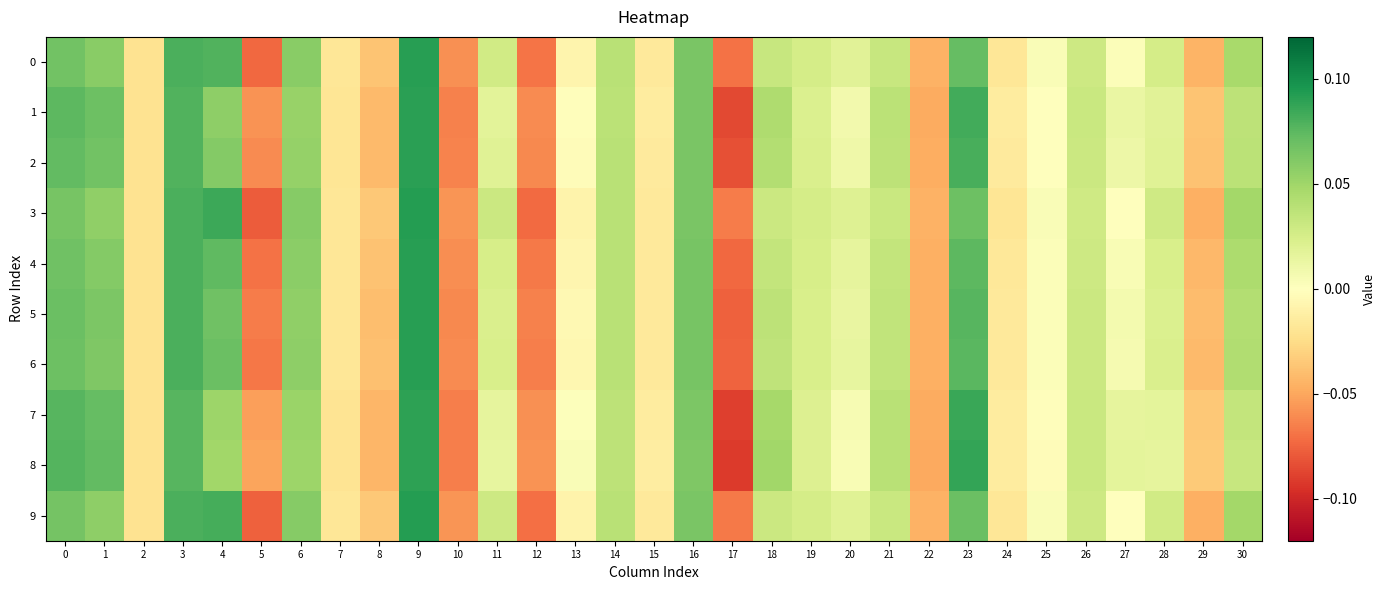

Reading left to right, extract all data points from this chart.

0: 0=0.1	1=0.1	2=-0.0	3=0.1	4=0.1	5=-0.1	6=0.1	7=-0.0	8=-0.0	9=0.1	10=-0.1	11=0.0	12=-0.1	13=-0.0	14=0.0	15=-0.0	16=0.1	17=-0.1	18=0.0	19=0.0	20=0.0	21=0.0	22=-0.0	23=0.1	24=-0.0	25=0.0	26=0.0	27=0.0	28=0.0	29=-0.0	30=0.0
1: 0=0.1	1=0.1	2=-0.0	3=0.1	4=0.1	5=-0.1	6=0.1	7=-0.0	8=-0.0	9=0.1	10=-0.1	11=0.0	12=-0.1	13=-0.0	14=0.0	15=-0.0	16=0.1	17=-0.1	18=0.0	19=0.0	20=0.0	21=0.0	22=-0.0	23=0.1	24=-0.0	25=-0.0	26=0.0	27=0.0	28=0.0	29=-0.0	30=0.0
2: 0=0.1	1=0.1	2=-0.0	3=0.1	4=0.1	5=-0.1	6=0.1	7=-0.0	8=-0.0	9=0.1	10=-0.1	11=0.0	12=-0.1	13=-0.0	14=0.0	15=-0.0	16=0.1	17=-0.1	18=0.0	19=0.0	20=0.0	21=0.0	22=-0.0	23=0.1	24=-0.0	25=0.0	26=0.0	27=0.0	28=0.0	29=-0.0	30=0.0
3: 0=0.1	1=0.1	2=-0.0	3=0.1	4=0.1	5=-0.1	6=0.1	7=-0.0	8=-0.0	9=0.1	10=-0.1	11=0.0	12=-0.1	13=-0.0	14=0.0	15=-0.0	16=0.1	17=-0.1	18=0.0	19=0.0	20=0.0	21=0.0	22=-0.0	23=0.1	24=-0.0	25=0.0	26=0.0	27=-0.0	28=0.0	29=-0.0	30=0.0
4: 0=0.1	1=0.1	2=-0.0	3=0.1	4=0.1	5=-0.1	6=0.1	7=-0.0	8=-0.0	9=0.1	10=-0.1	11=0.0	12=-0.1	13=-0.0	14=0.0	15=-0.0	16=0.1	17=-0.1	18=0.0	19=0.0	20=0.0	21=0.0	22=-0.0	23=0.1	24=-0.0	25=0.0	26=0.0	27=0.0	28=0.0	29=-0.0	30=0.0
5: 0=0.1	1=0.1	2=-0.0	3=0.1	4=0.1	5=-0.1	6=0.1	7=-0.0	8=-0.0	9=0.1	10=-0.1	11=0.0	12=-0.1	13=-0.0	14=0.0	15=-0.0	16=0.1	17=-0.1	18=0.0	19=0.0	20=0.0	21=0.0	22=-0.0	23=0.1	24=-0.0	25=0.0	26=0.0	27=0.0	28=0.0	29=-0.0	30=0.0
6: 0=0.1	1=0.1	2=-0.0	3=0.1	4=0.1	5=-0.1	6=0.1	7=-0.0	8=-0.0	9=0.1	10=-0.1	11=0.0	12=-0.1	13=-0.0	14=0.0	15=-0.0	16=0.1	17=-0.1	18=0.0	19=0.0	20=0.0	21=0.0	22=-0.0	23=0.1	24=-0.0	25=0.0	26=0.0	27=0.0	28=0.0	29=-0.0	30=0.0
7: 0=0.1	1=0.1	2=-0.0	3=0.1	4=0.1	5=-0.1	6=0.1	7=-0.0	8=-0.0	9=0.1	10=-0.1	11=0.0	12=-0.1	13=0.0	14=0.0	15=-0.0	16=0.1	17=-0.1	18=0.0	19=0.0	20=0.0	21=0.0	22=-0.0	23=0.1	24=-0.0	25=-0.0	26=0.0	27=0.0	28=0.0	29=-0.0	30=0.0
8: 0=0.1	1=0.1	2=-0.0	3=0.1	4=0.0	5=-0.1	6=0.1	7=-0.0	8=-0.0	9=0.1	10=-0.1	11=0.0	12=-0.1	13=0.0	14=0.0	15=-0.0	16=0.1	17=-0.1	18=0.0	19=0.0	20=0.0	21=0.0	22=-0.0	23=0.1	24=-0.0	25=-0.0	26=0.0	27=0.0	28=0.0	29=-0.0	30=0.0
9: 0=0.1	1=0.1	2=-0.0	3=0.1	4=0.1	5=-0.1	6=0.1	7=-0.0	8=-0.0	9=0.1	10=-0.1	11=0.0	12=-0.1	13=-0.0	14=0.0	15=-0.0	16=0.1	17=-0.1	18=0.0	19=0.0	20=0.0	21=0.0	22=-0.0	23=0.1	24=-0.0	25=0.0	26=0.0	27=0.0	28=0.0	29=-0.0	30=0.0